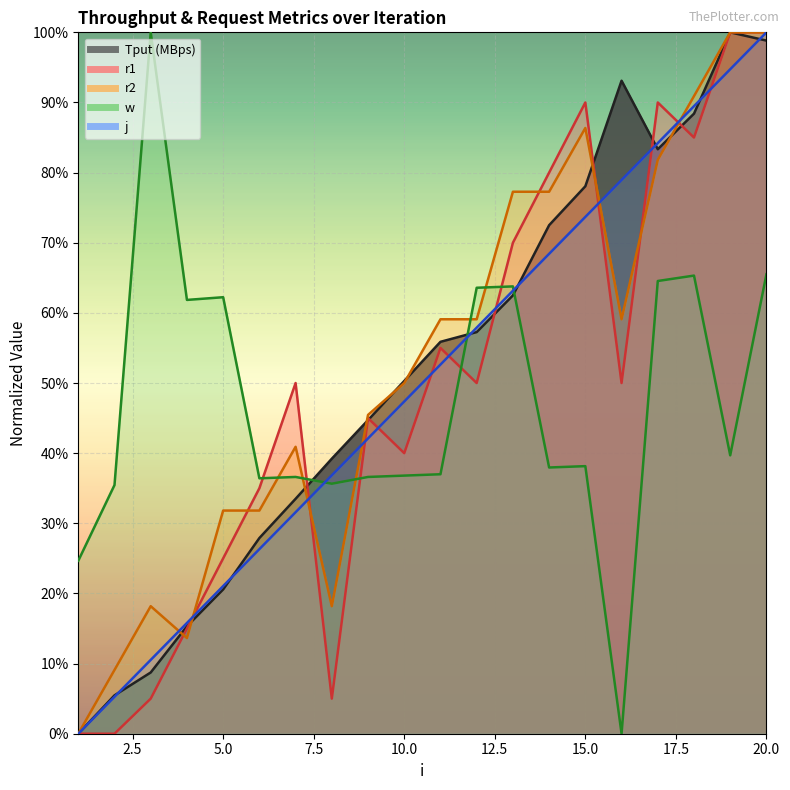

True or false: r2 and w intersect in this chart.

True